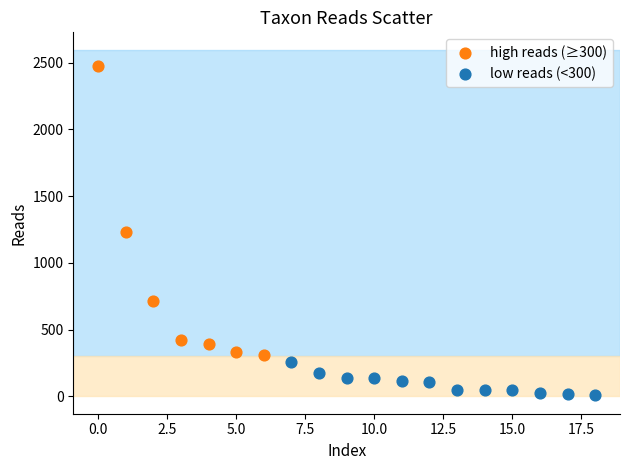

Which series contains the highest Y value?

high reads (≥300)